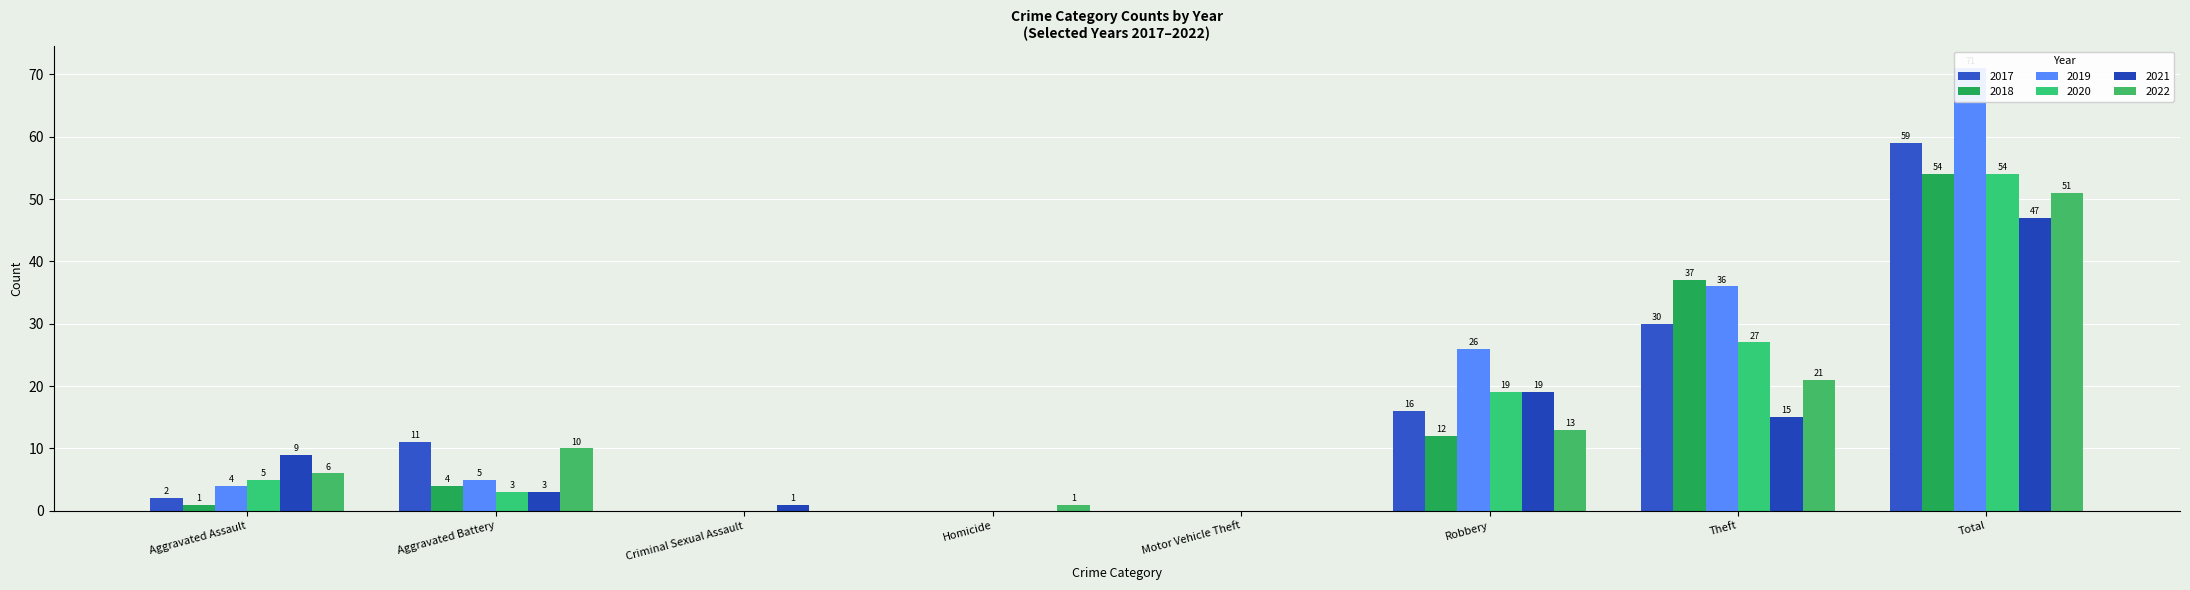

True or false: 2022 has a value of 15 at Aggravated Battery.

False